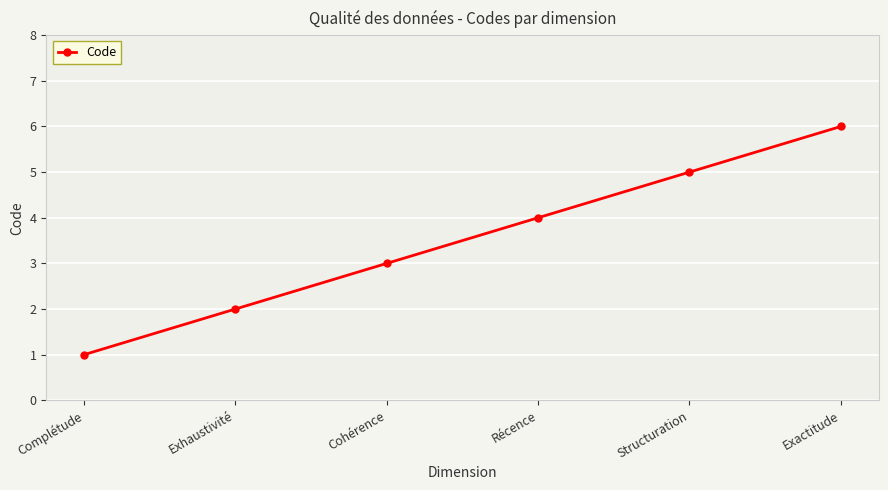

Reading left to right, transcribe all the data shown in this chart.

1	2	3	4	5	6